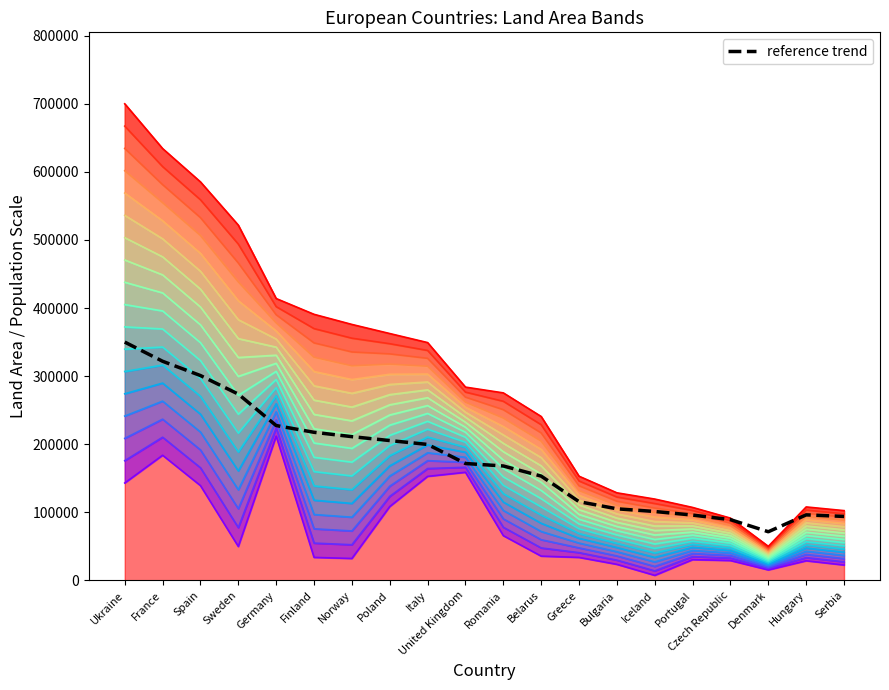

At which category does the chart reach its peak across all series?

Ukraine